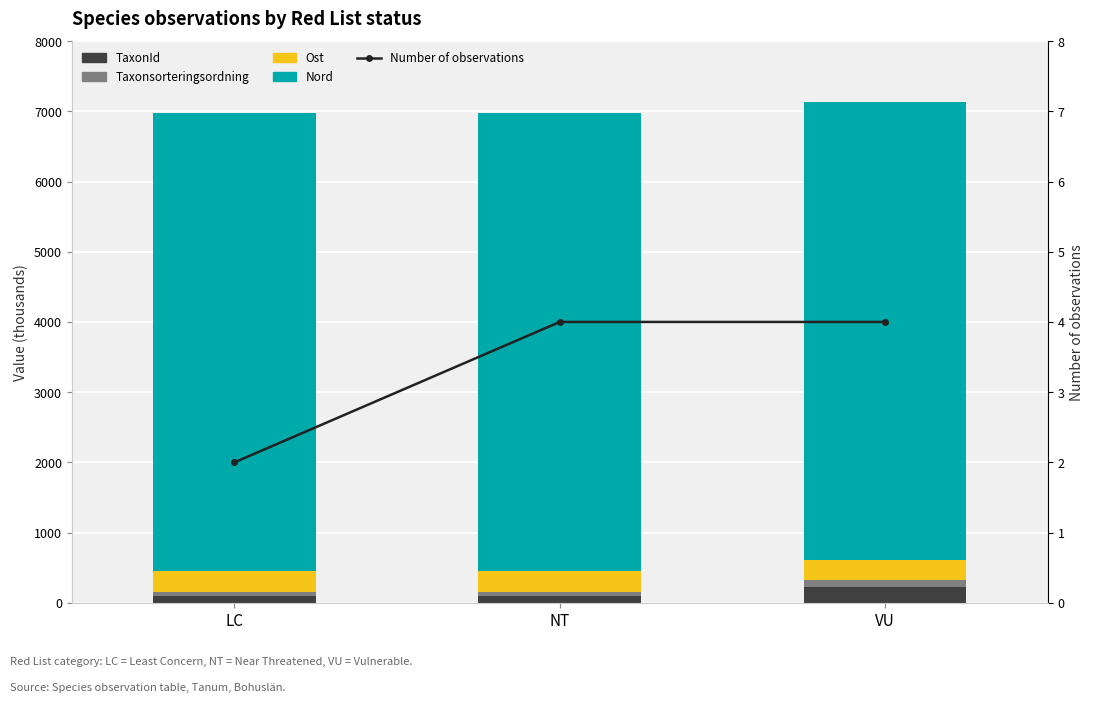

True or false: TaxonId has a value of 100.1 at LC.

True